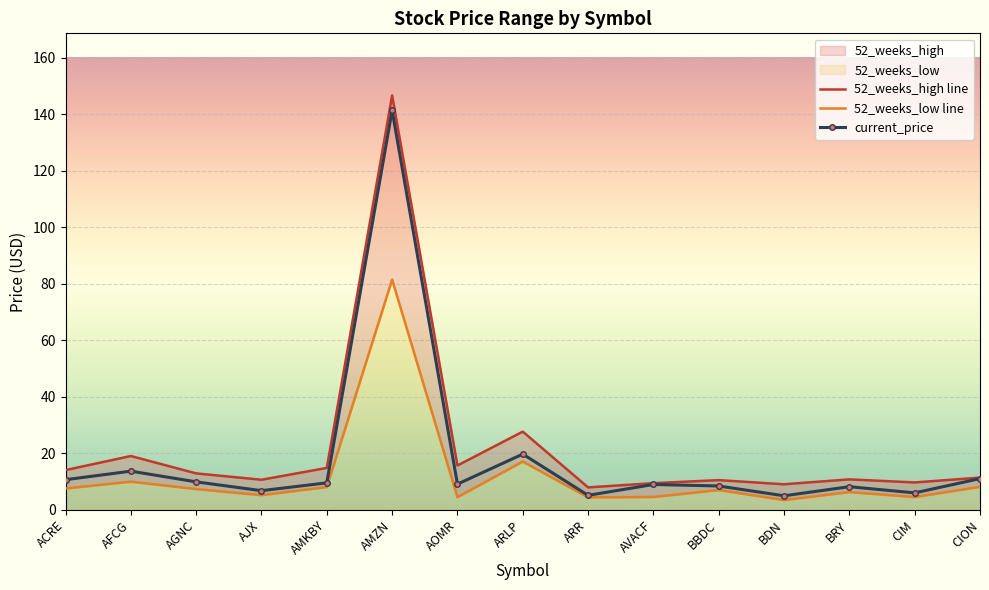

What position from the right is ARLP?

8